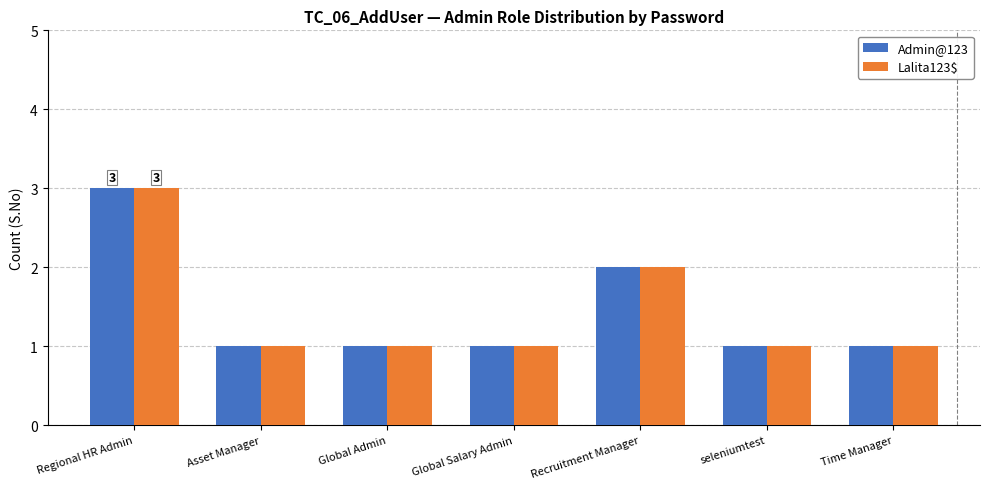

What is the sum of all Admin@123 values?

10